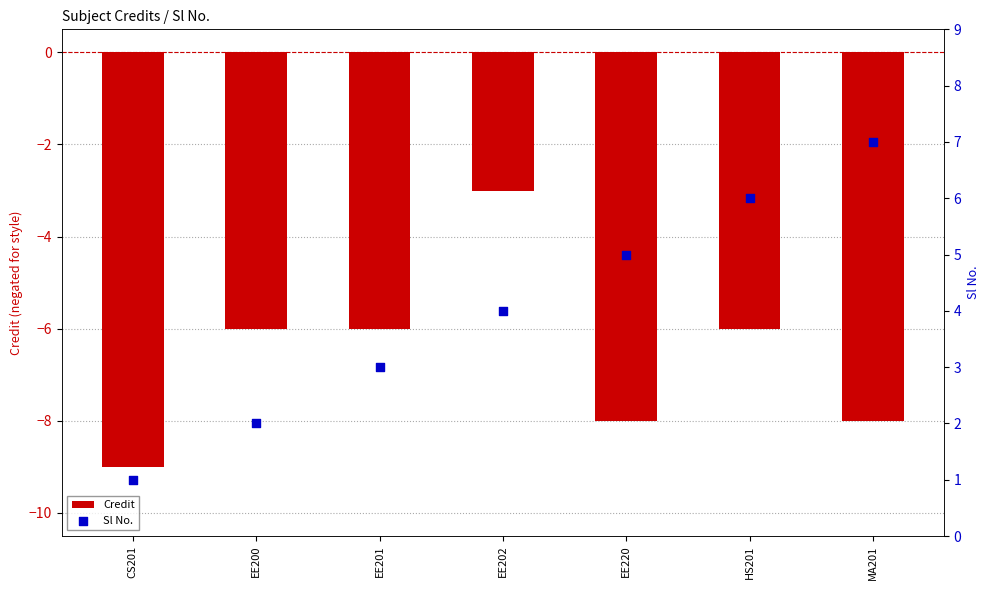

Which series reaches the maximum Y coordinate?

Sl No.